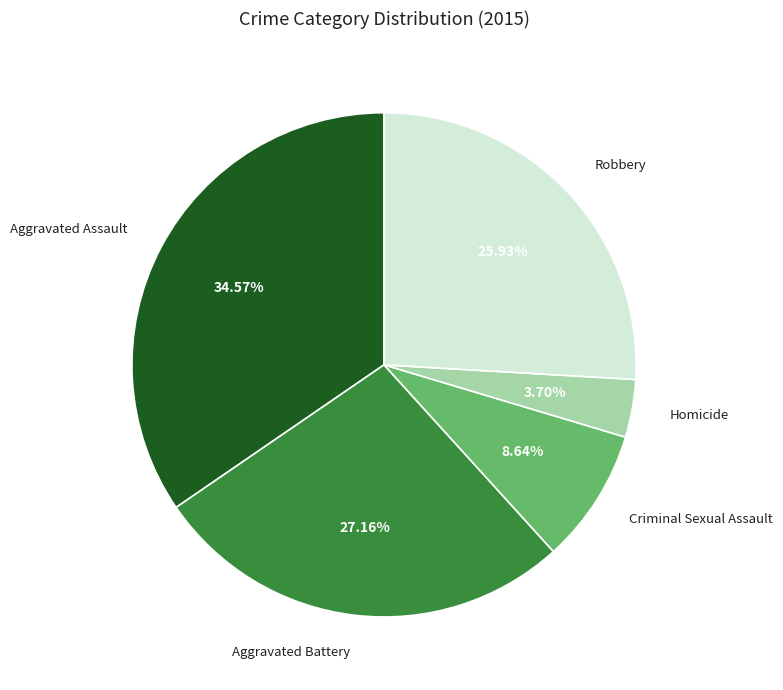

Does Robbery account for over 50% of the chart?

No